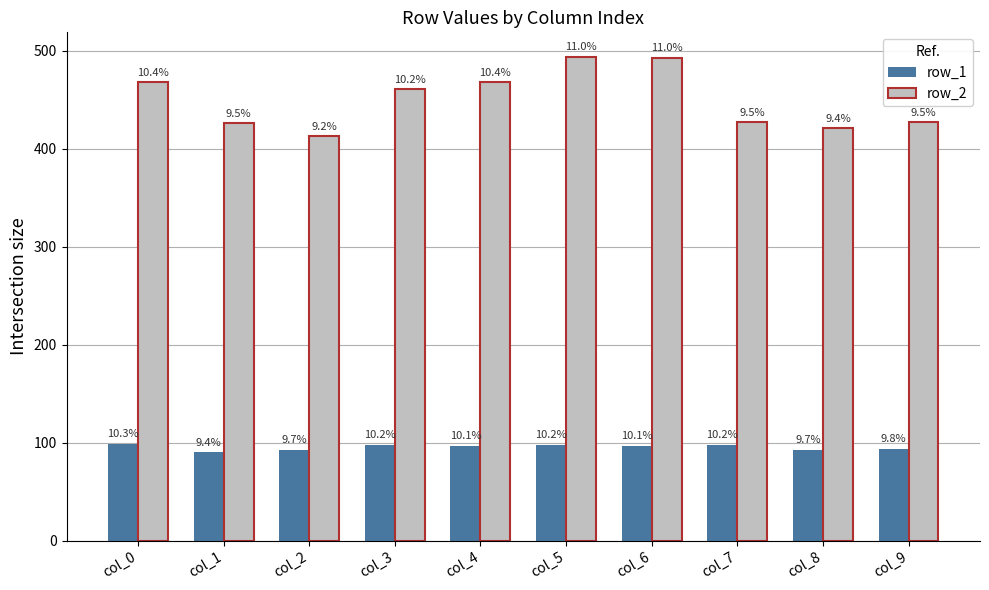

What is the total value across all series at col_2?

506